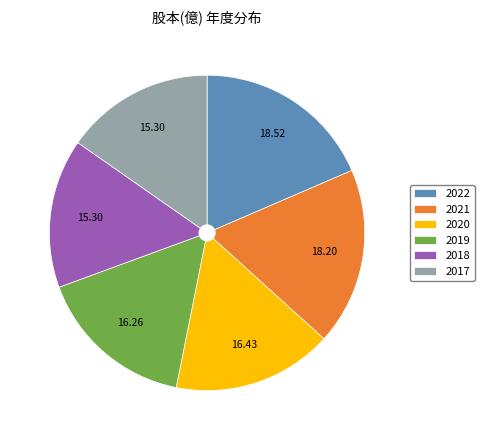

Is there any slice that represents more than half of the pie?

No